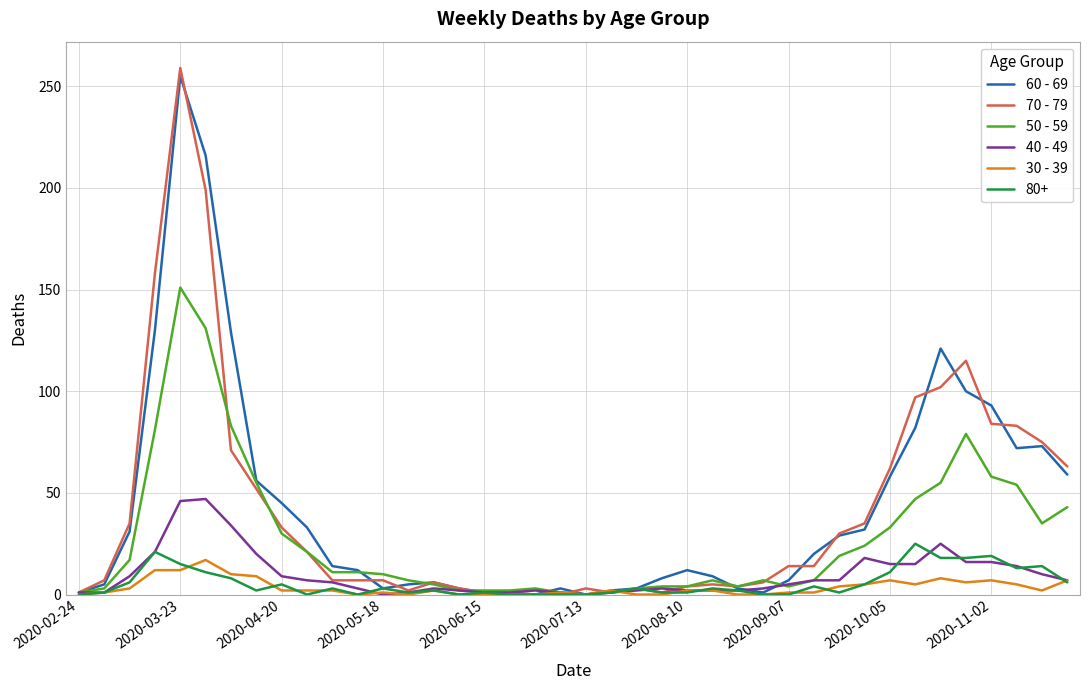

What is the greatest value displayed?

259